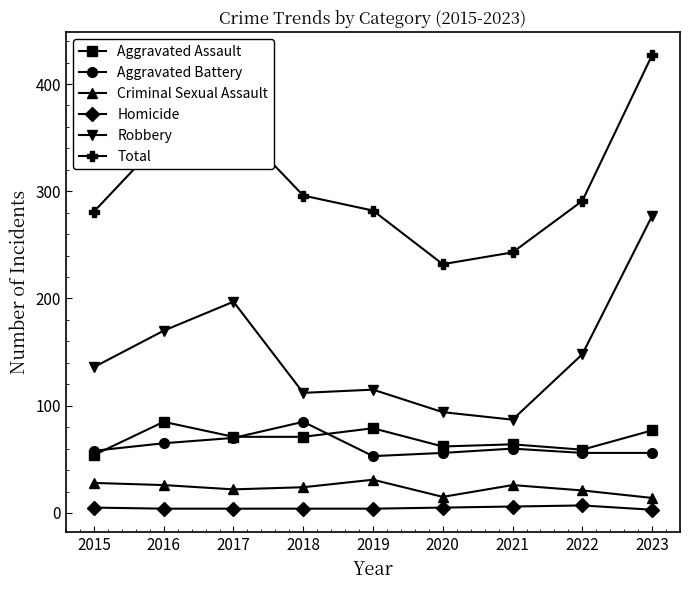

What is the difference between the Robbery values at 2023 and 2016?

107